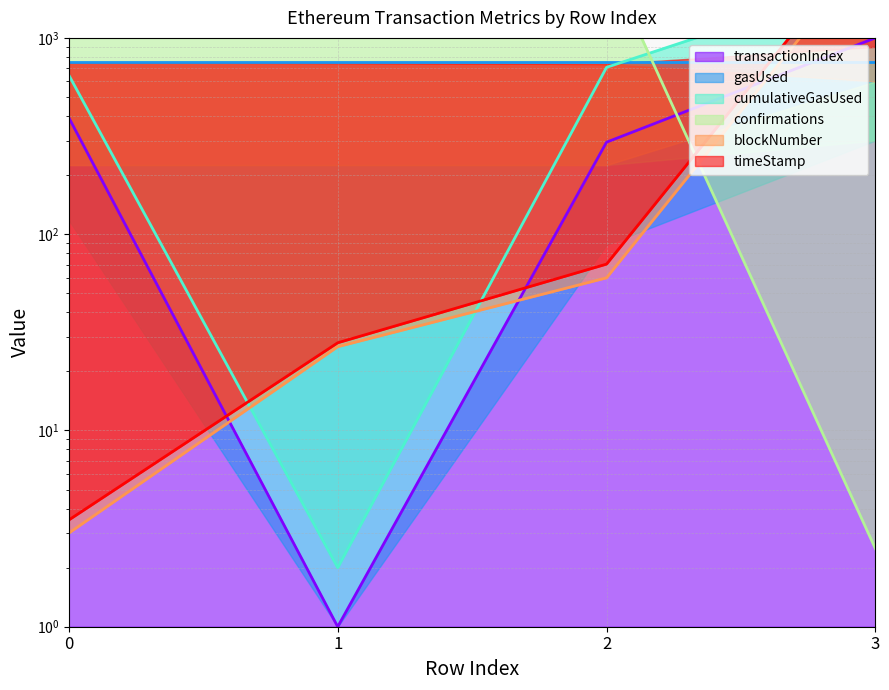

What is the difference between the second highest and second lowest values in the transactionIndex series?

97.7